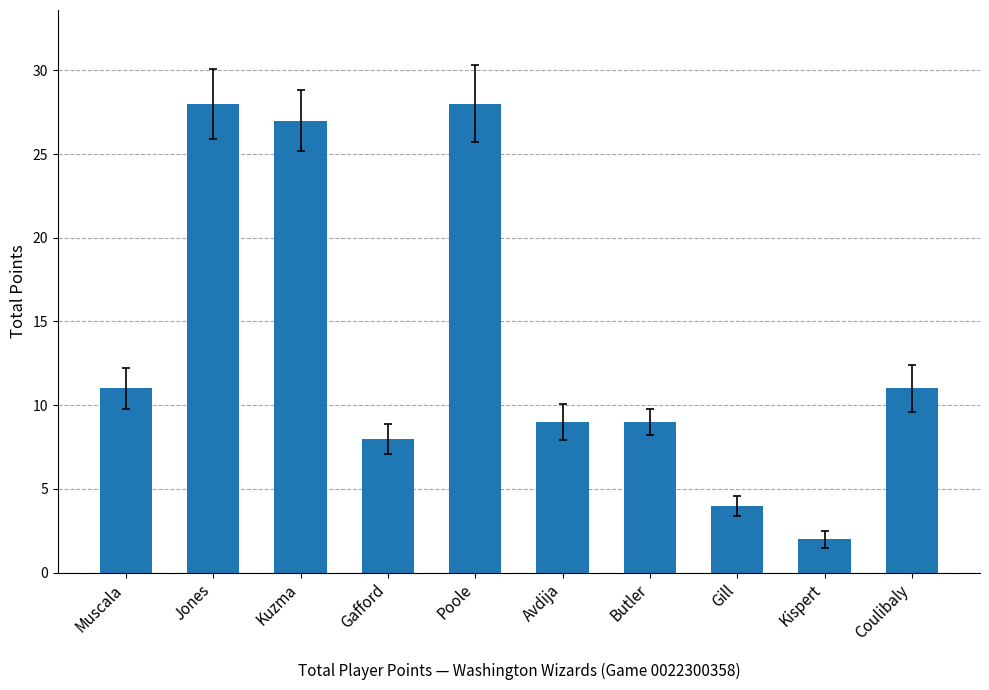

Reading left to right, extract all data points from this chart.

Muscala=11	Jones=28	Kuzma=27	Gafford=8	Poole=28	Avdija=9	Butler=9	Gill=4	Kispert=2	Coulibaly=11